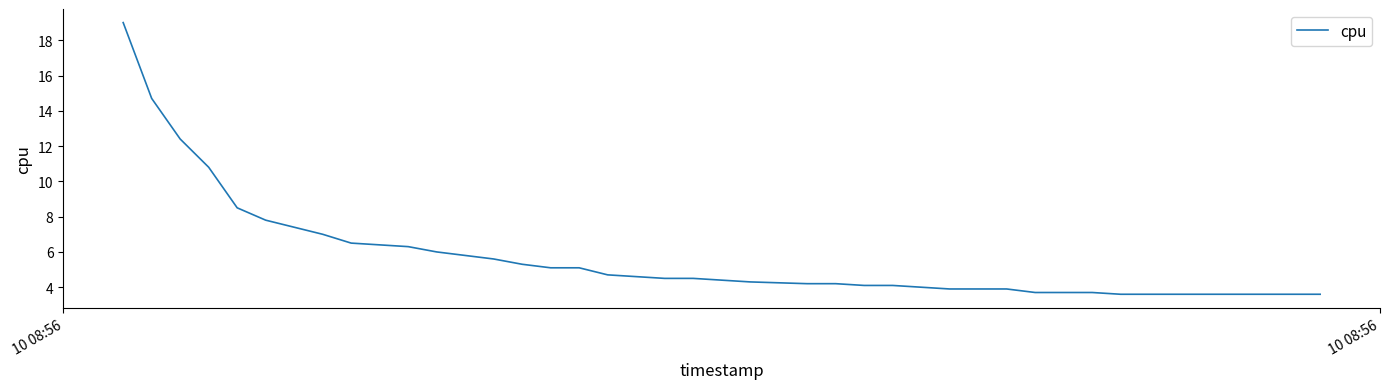

What is the greatest value displayed?

19.0